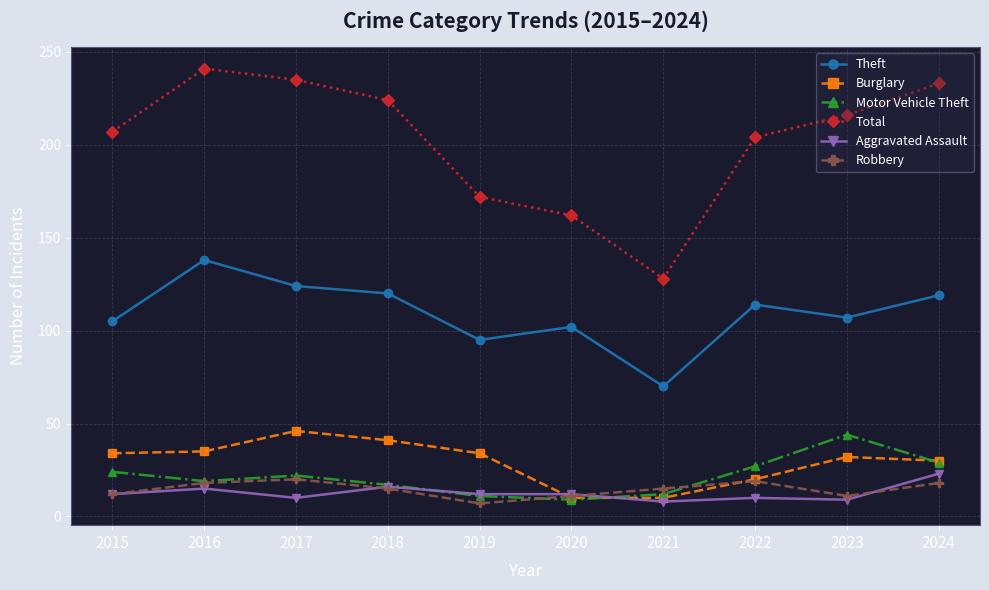

What is the difference between the highest and lowest values at 2018?

209